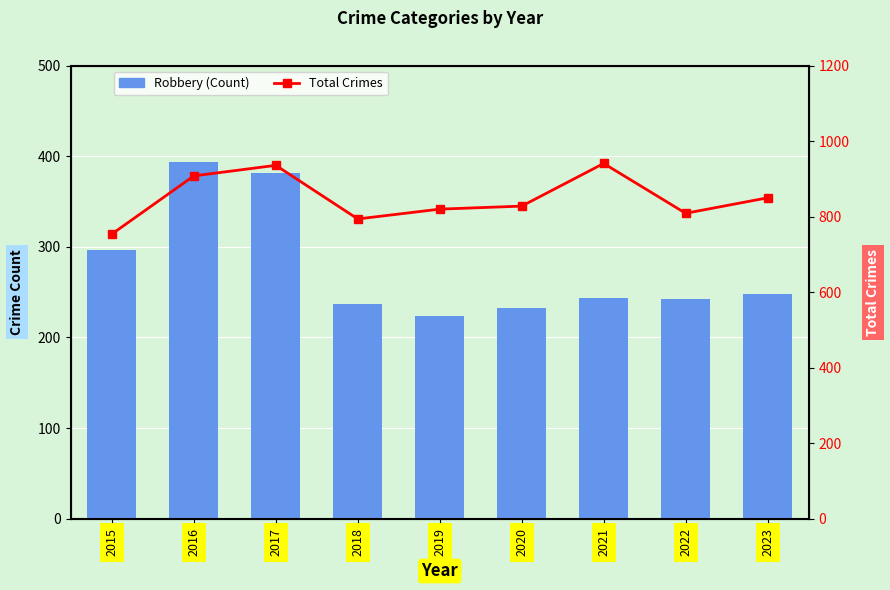

Rank the series by their average value, from lowest to highest.

Robbery (Count), Total Crimes